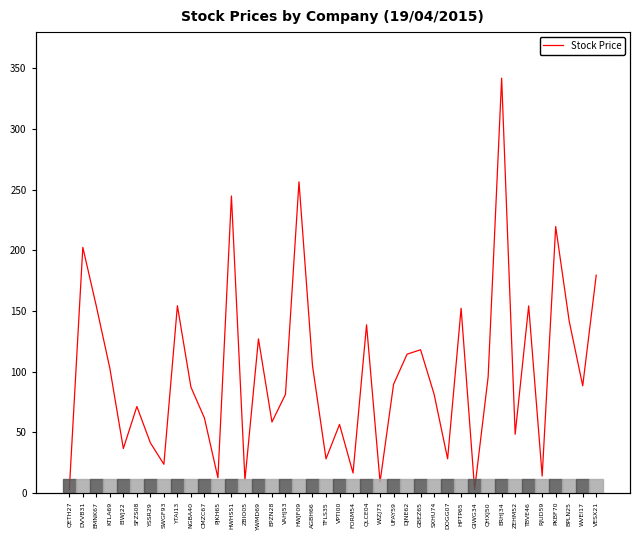

Count the number of values greater than 88.

20